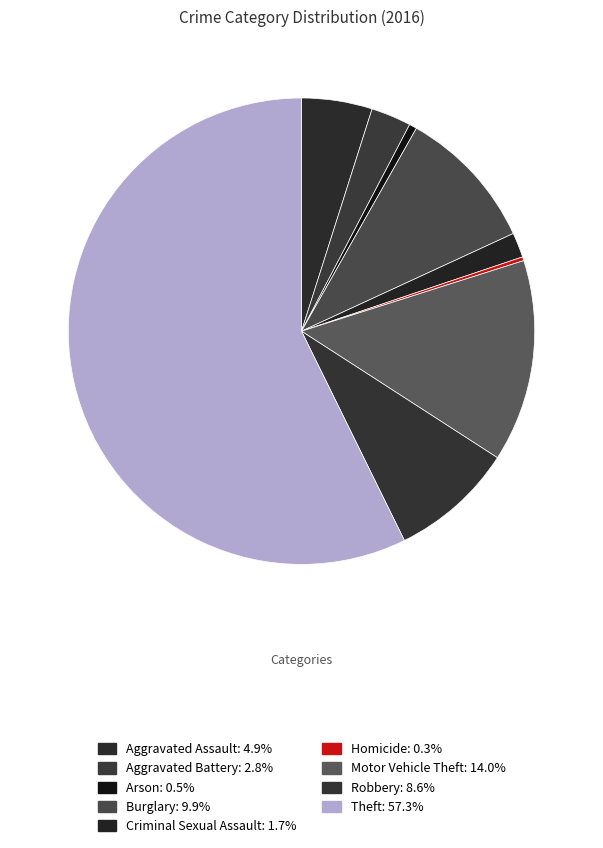

Combined, what portion of the pie is Robbery and Motor Vehicle Theft?

22.6%